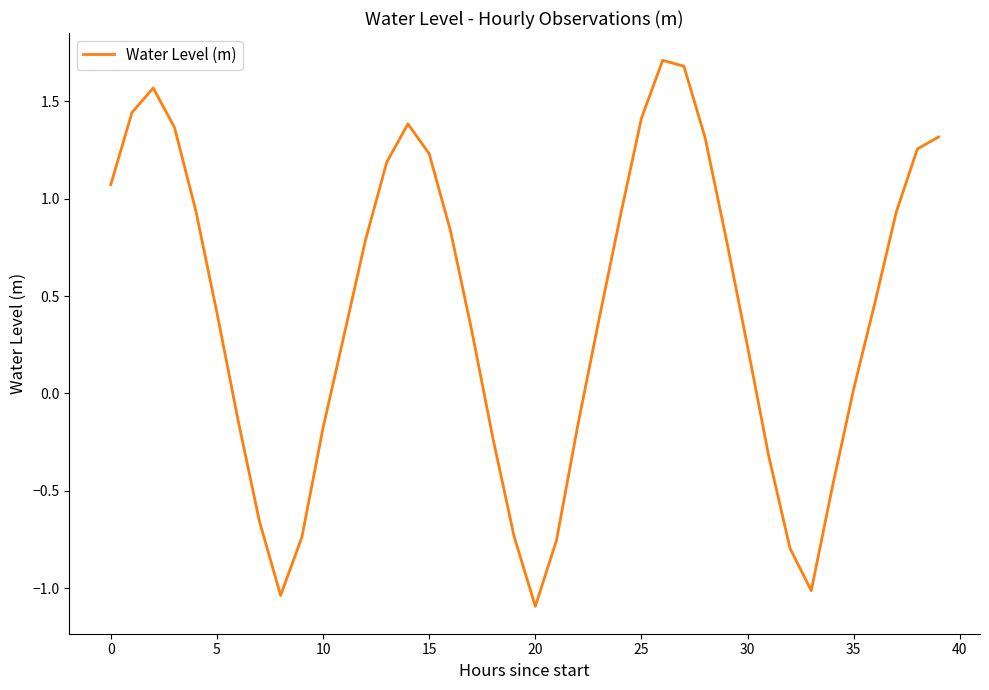

How many values are below 0?

14